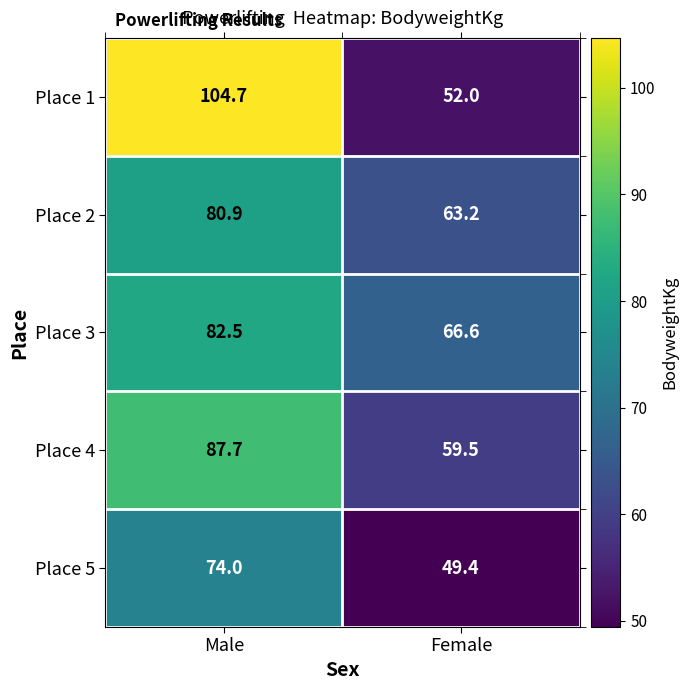

Reading left to right, transcribe all the data shown in this chart.

Place 1: Male=104.7	Female=52.0
Place 2: Male=80.9	Female=63.2
Place 3: Male=82.5	Female=66.6
Place 4: Male=87.7	Female=59.5
Place 5: Male=74.0	Female=49.4